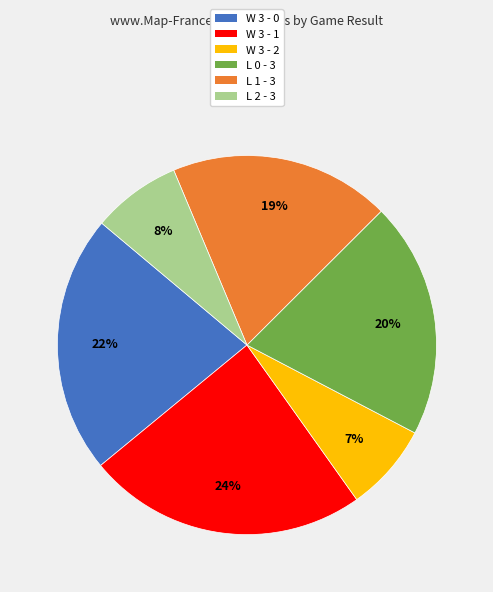

True or false: W 3 - 0 accounts for 15% of the total.

False